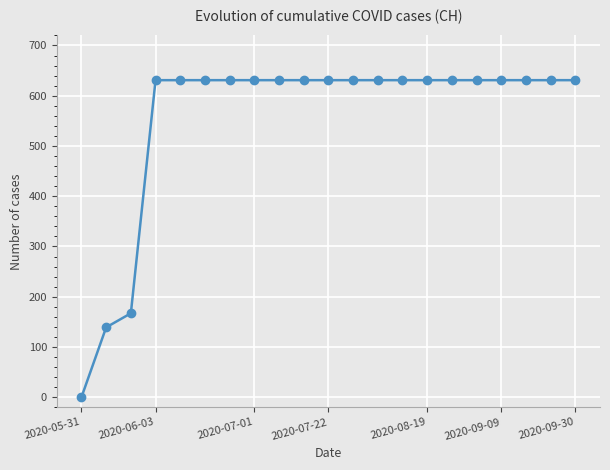

How many distinct data groups are displayed?

1